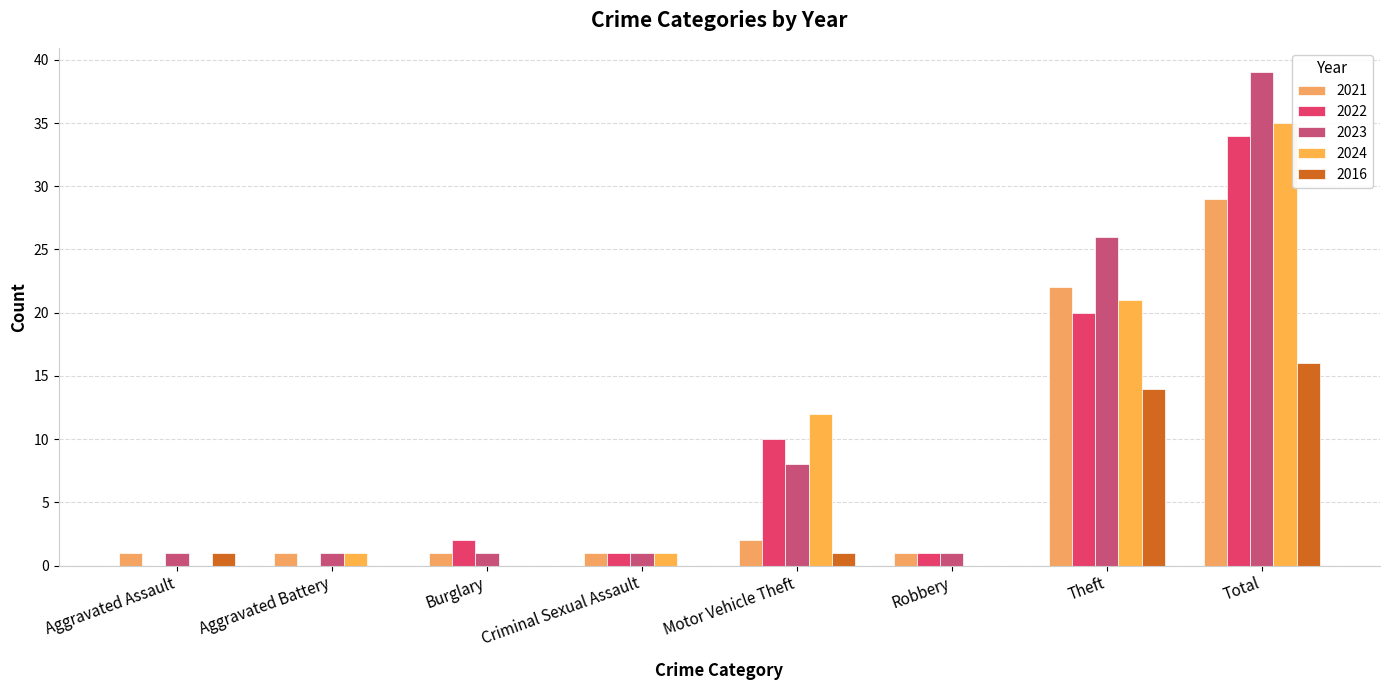

Reading right to left, transcribe all the data shown in this chart.

2021: 29	22	1	2	1	1	1	1
2022: 34	20	1	10	1	2	0	0
2023: 39	26	1	8	1	1	1	1
2024: 35	21	0	12	1	0	1	0
2016: 16	14	0	1	0	0	0	1